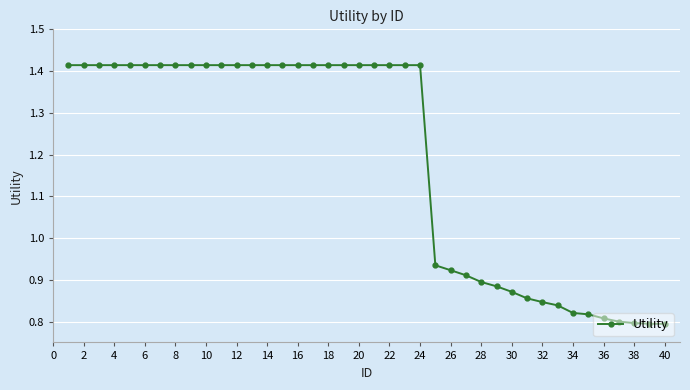

How many values are between 0 and 1?

16